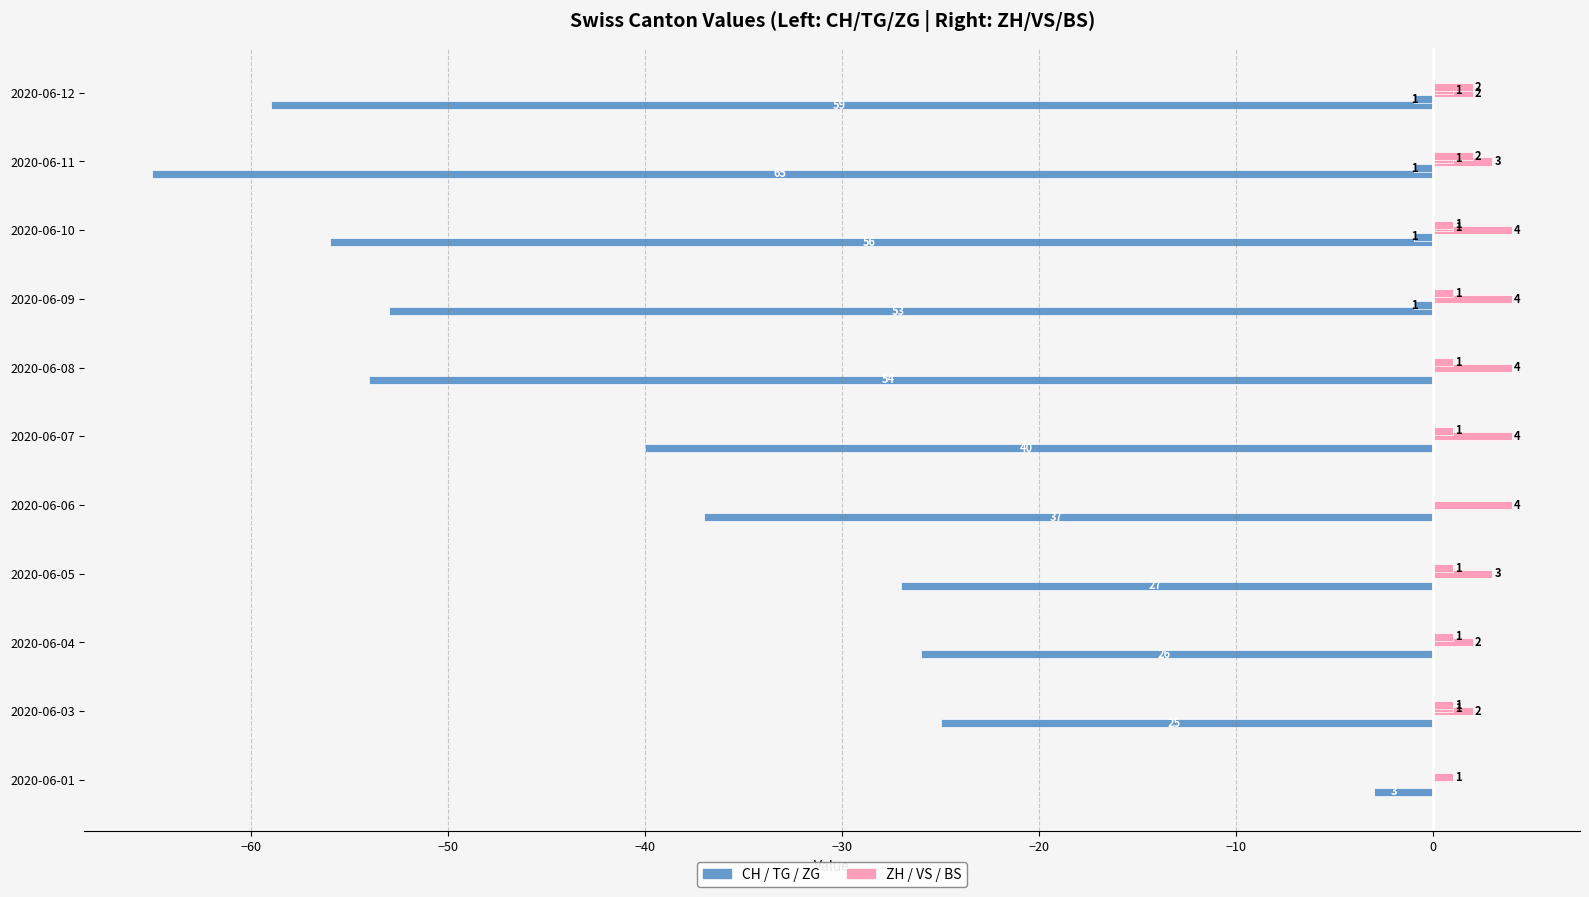

How many data points does each series have?

11